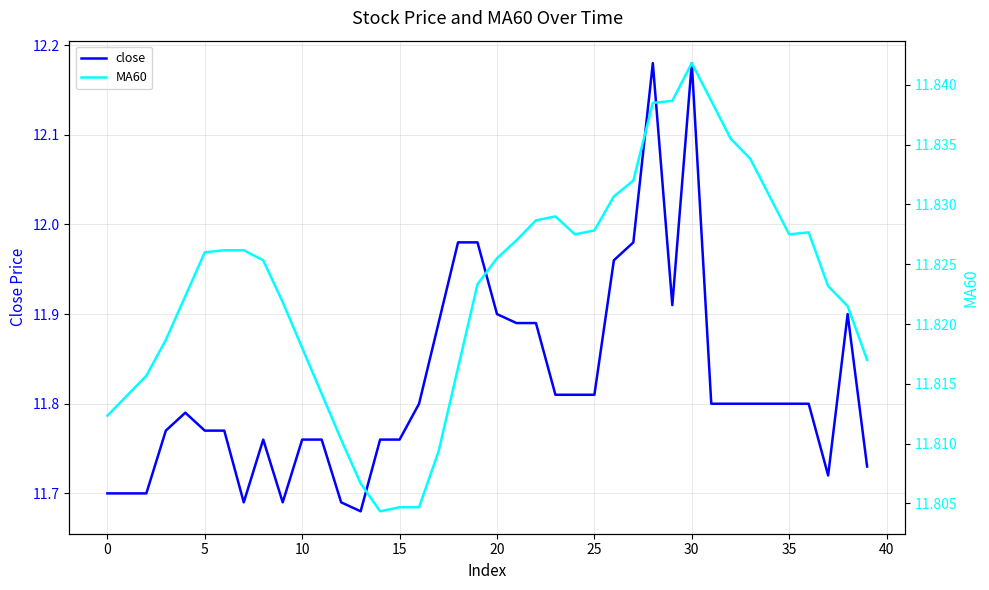

Where is close nearest to the value 11?

13